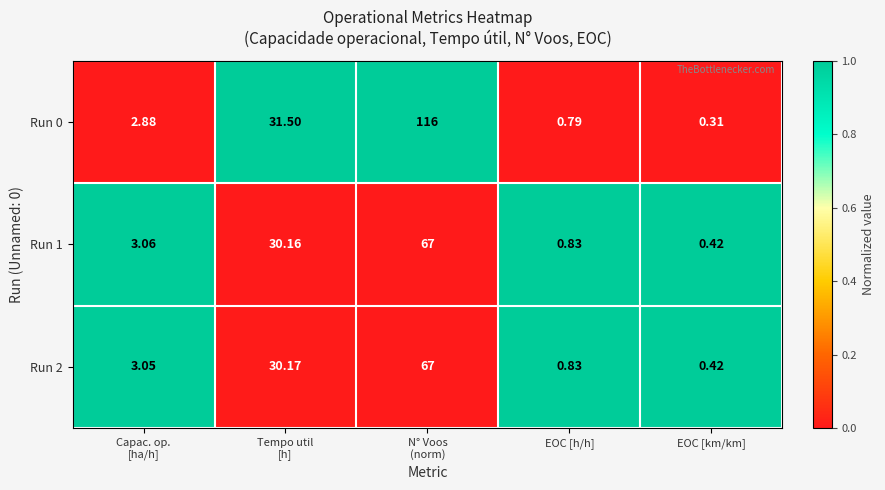

Which series changed the most between N° Voos
(norm) and EOC [km/km]?

Run 0